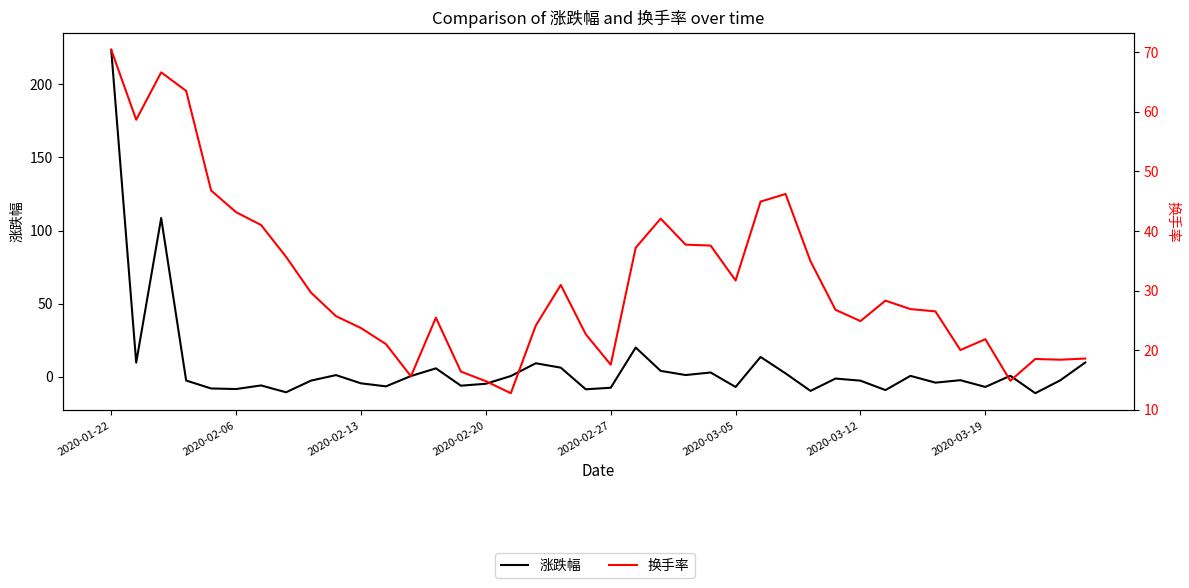

Rank the series at 37 from lowest to highest value.

涨跌幅, 换手率